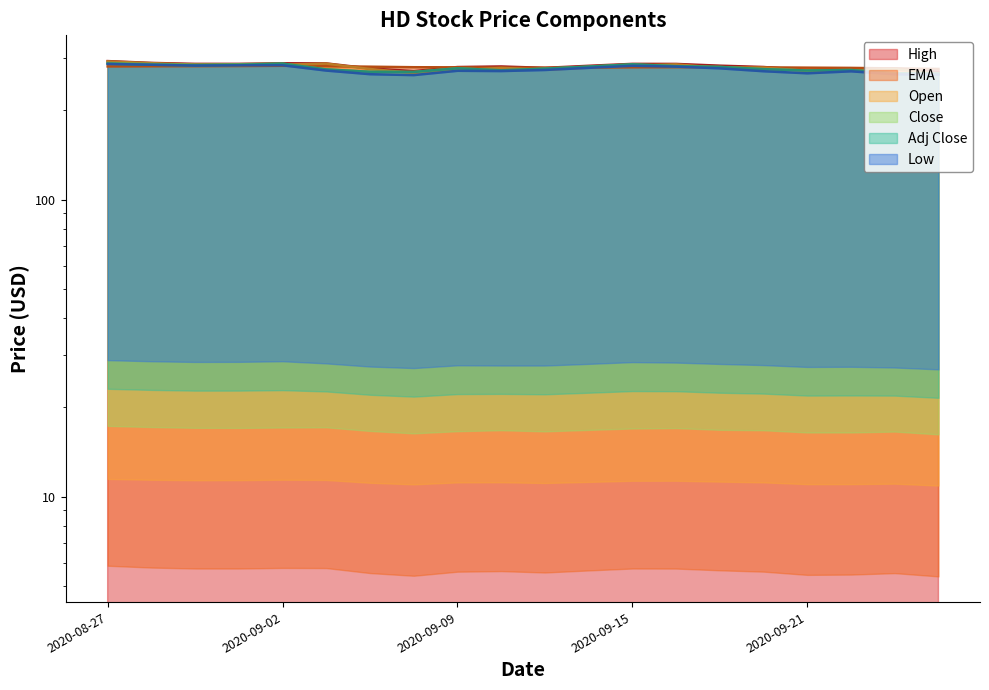

What is the difference between the second highest and second lowest values in the Close series?

20.7